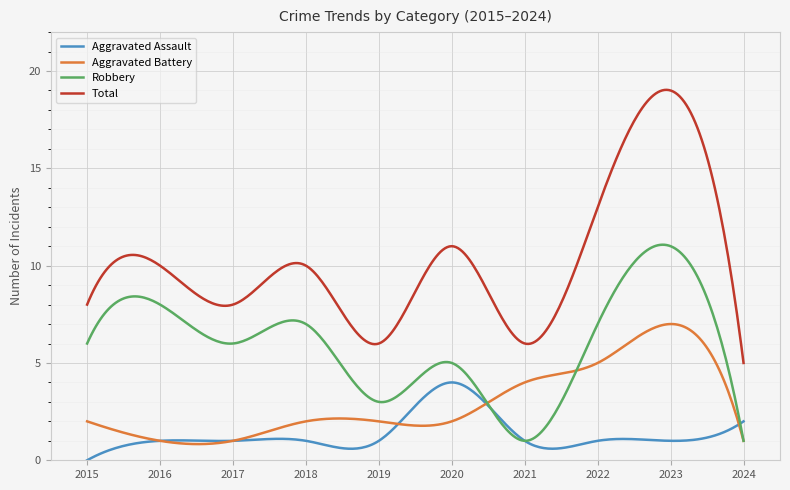

Which series has the largest total across all categories?

Total